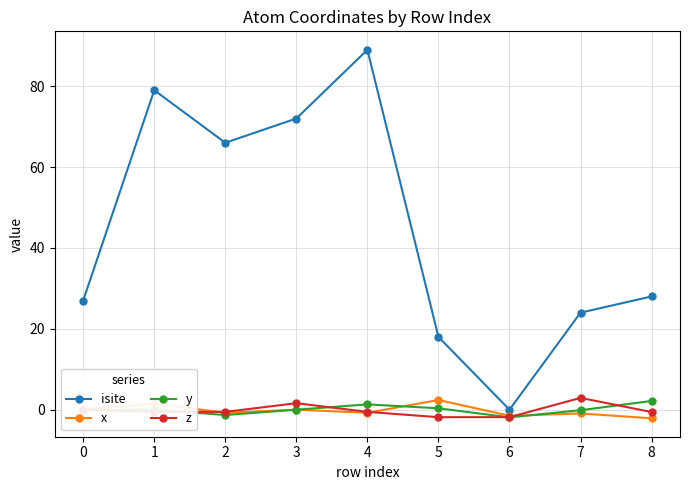

What is the lowest value of the y series?

-1.9